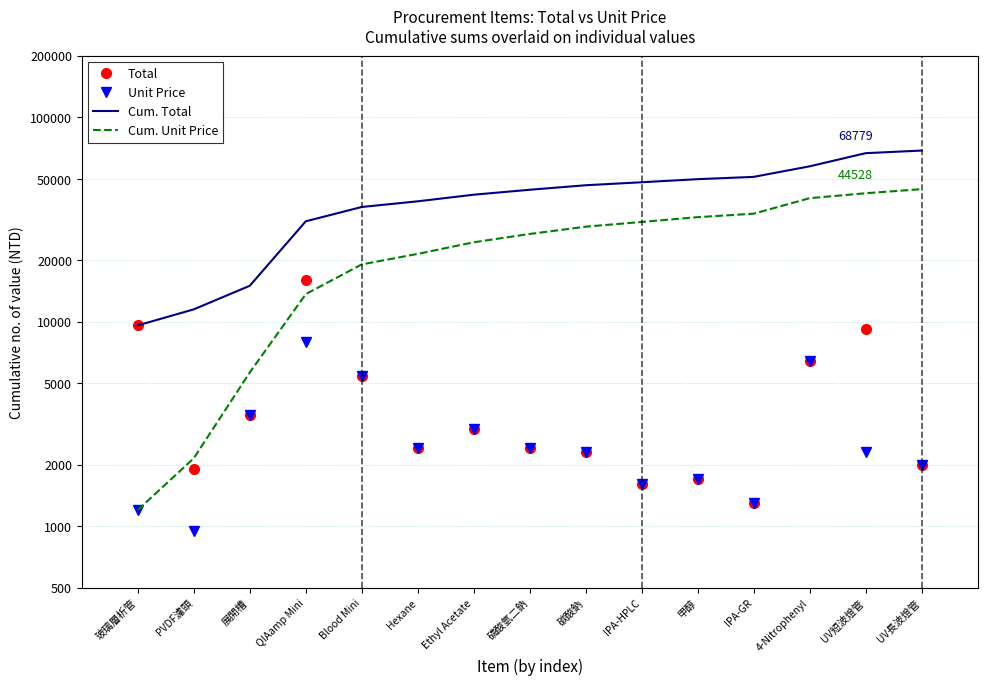

How many values in the Cum. Total series exceed 44229?

7